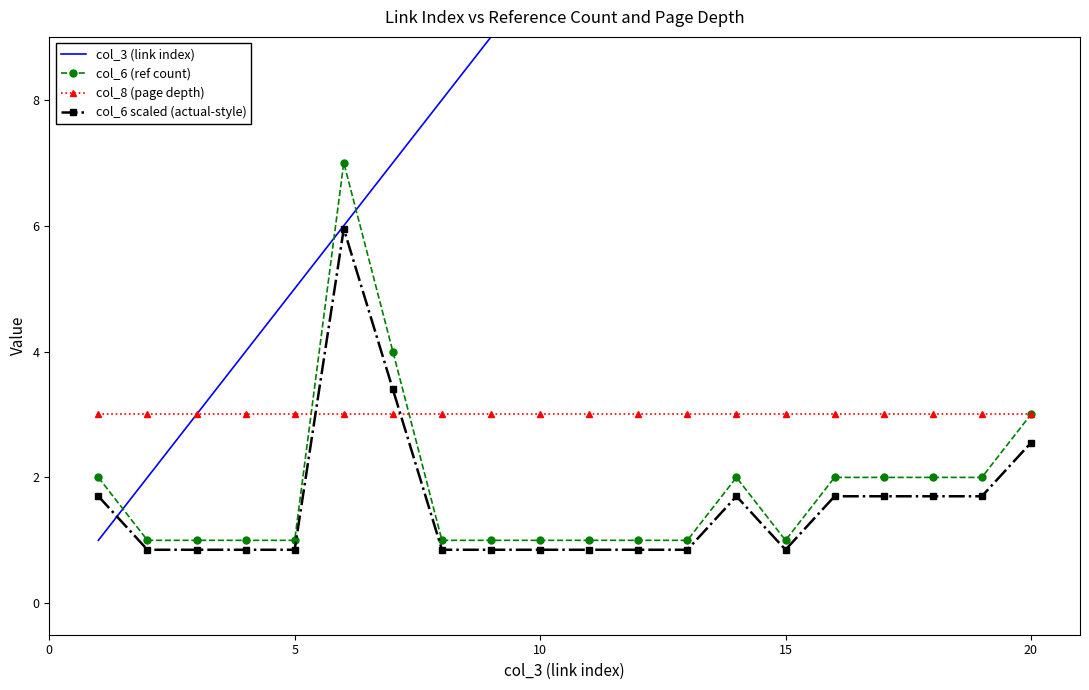

True or false: col_6 (ref count) has a value of 1.0 at 15.

True